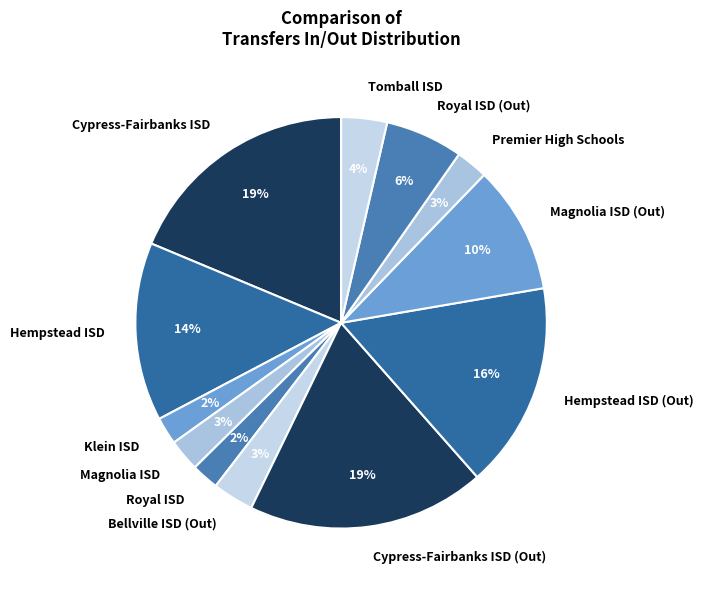

Do Hempstead ISD and Hempstead ISD (Out) together represent more than half of the pie?

No